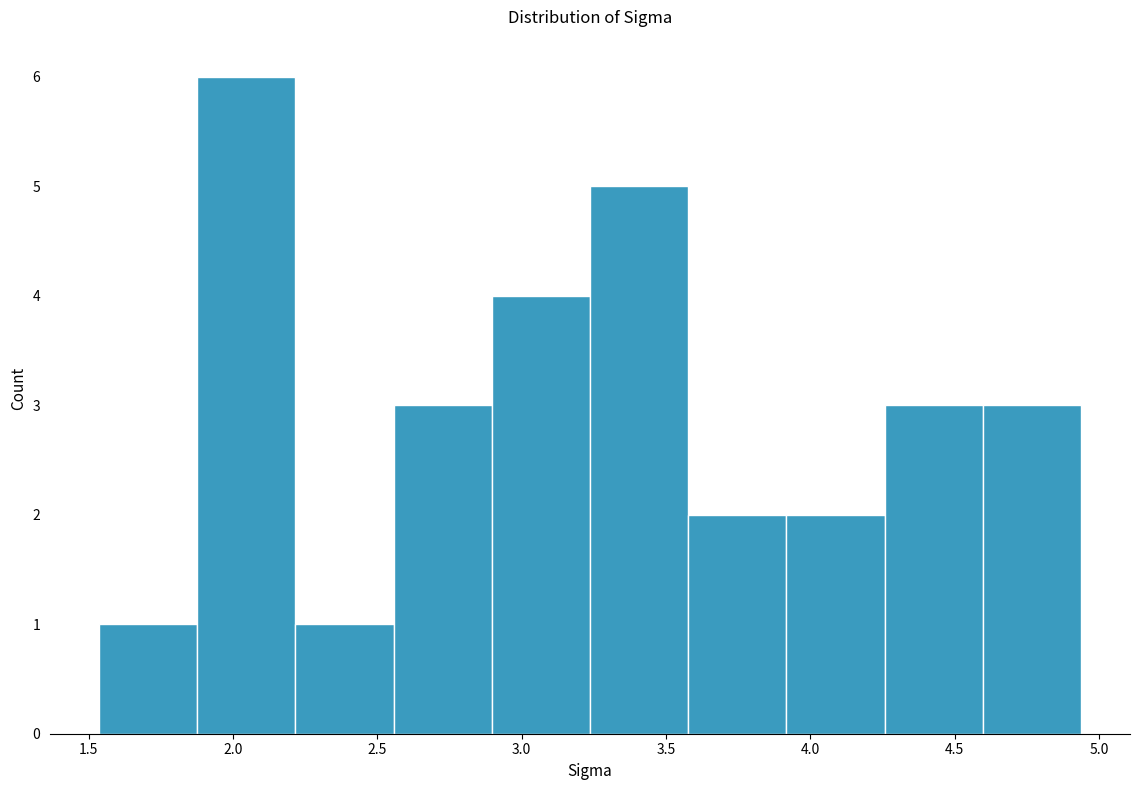

Reading left to right, transcribe this chart: for each bar, give the range it covers on the x-axis and its height. Neither the bar edges nor the heights are printed on the chart, so give them approximately, as read against the axes.

1.55 to 1.90: 1
1.90 to 2.20: 6
2.20 to 2.55: 1
2.55 to 2.90: 3
2.90 to 3.25: 4
3.25 to 3.60: 5
3.60 to 3.90: 2
3.90 to 4.25: 2
4.25 to 4.60: 3
4.60 to 4.95: 3